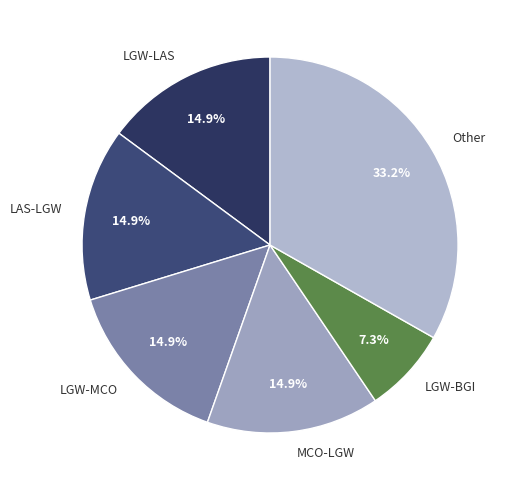

How many slices are in this pie chart?

6